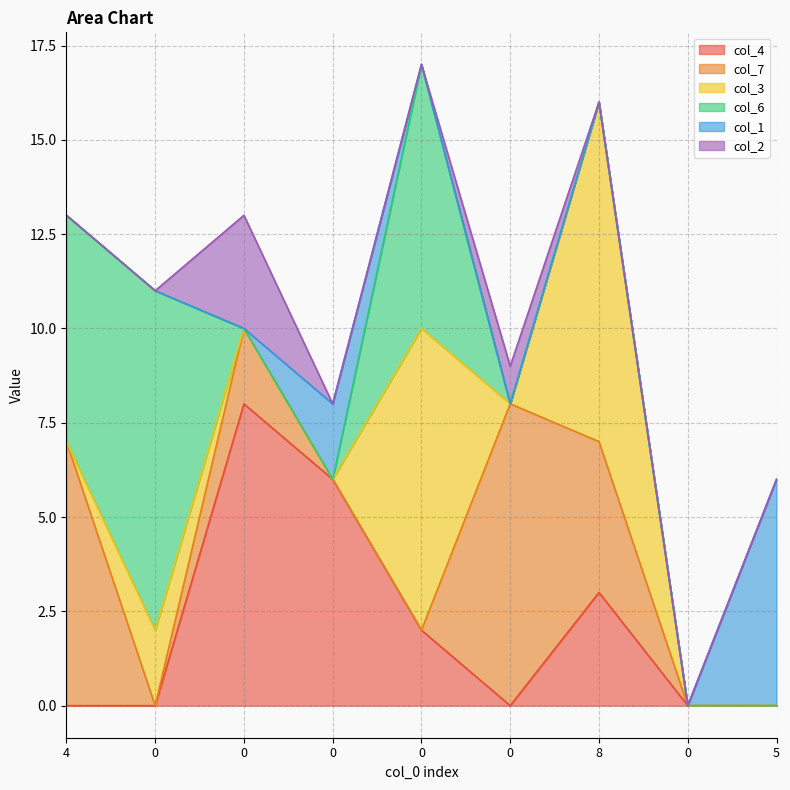

What is the difference between the col_6 values at 0 and 4?

6